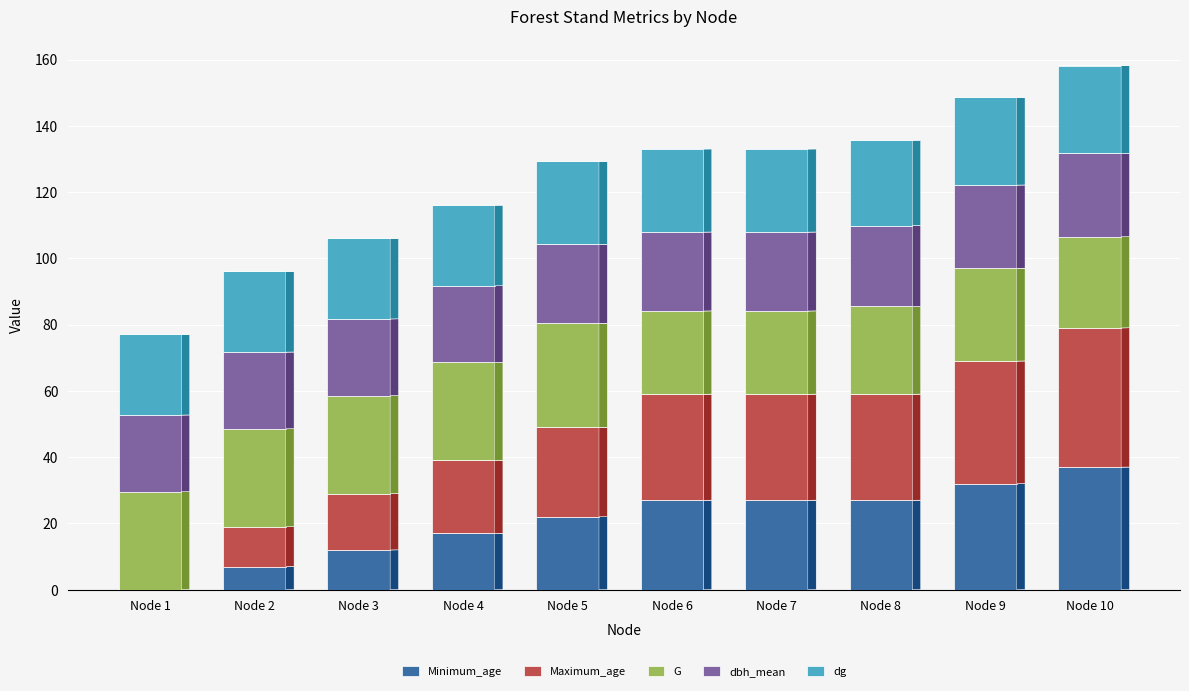

What is the total value across all series at Node 6?

133.0